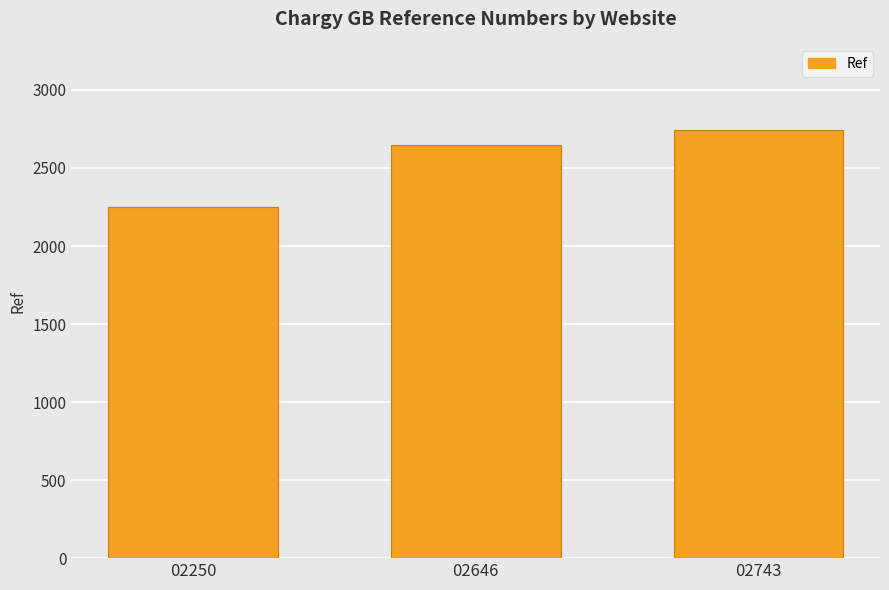

What is the approximate value at 02743?

2743